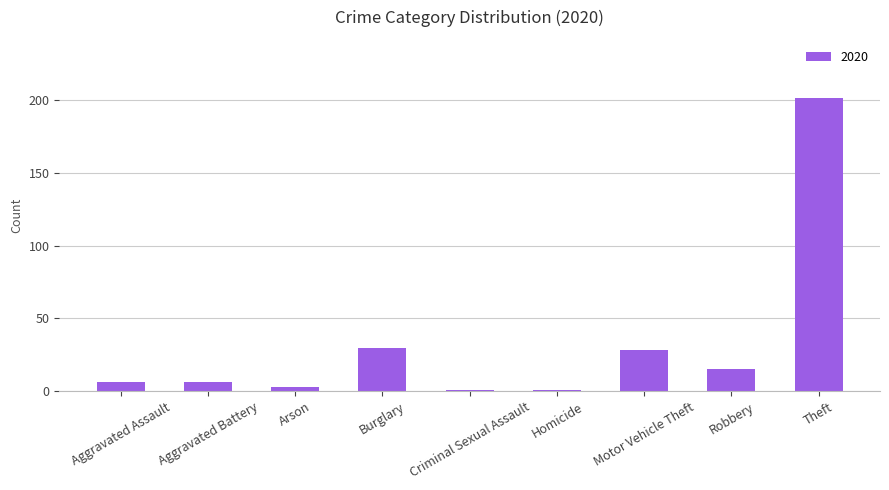

Does the chart contain any negative values?

No